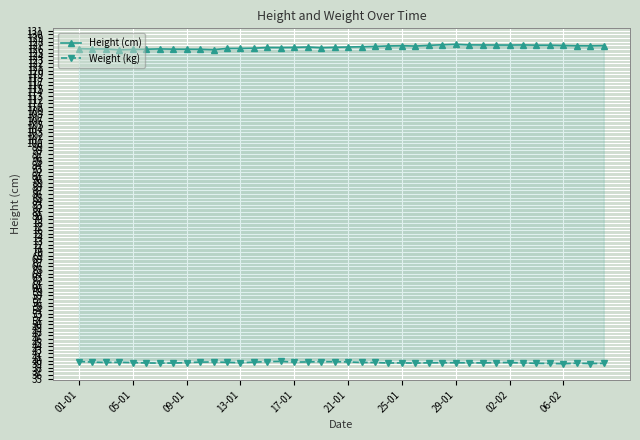

What is the difference between the second highest and minimum values in the Height (cm) series?

1.4